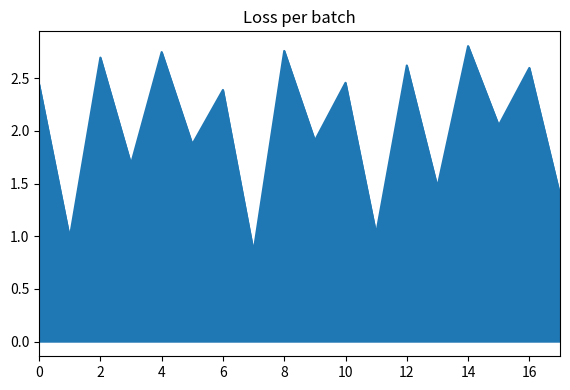

How many interior local valleys (lower than both neighbors) does the data have?

8